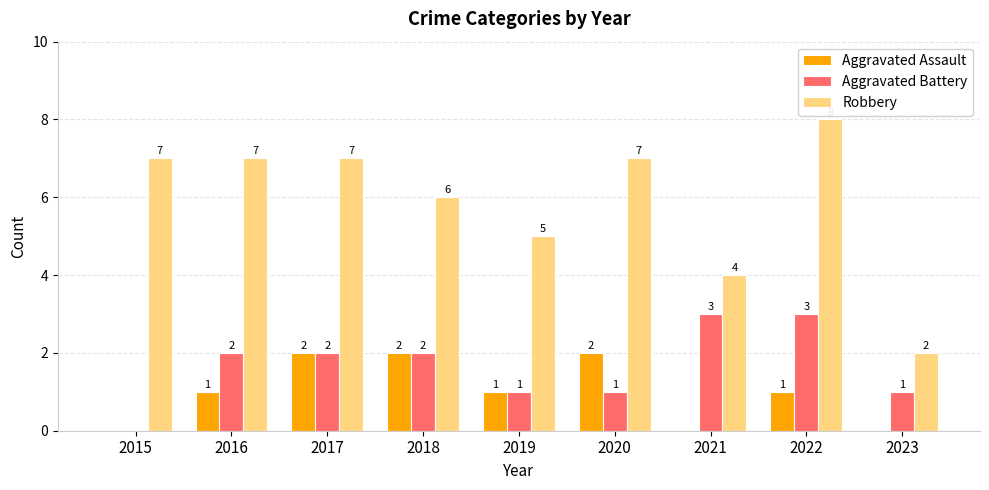

Read the Robbery value at 2018.

6